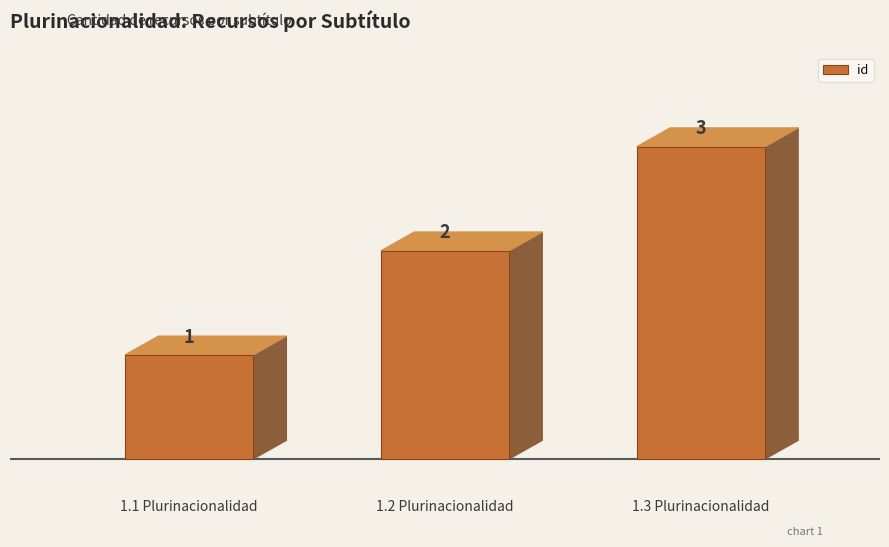

What is the approximate value at 1.2 Plurinacionalidad?

2